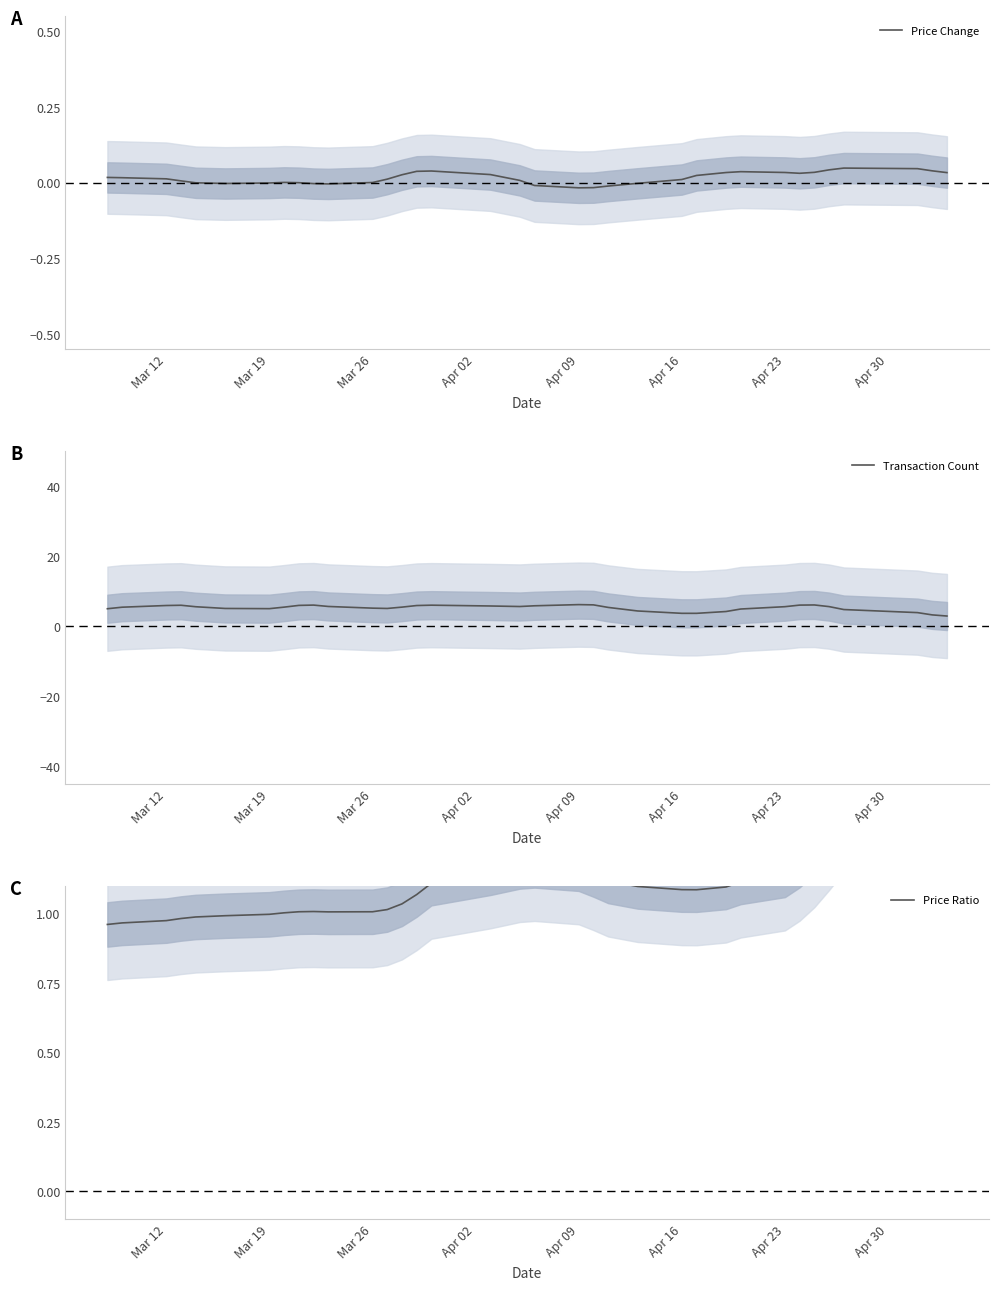

What is the highest value of the Transaction Count series?

6.2